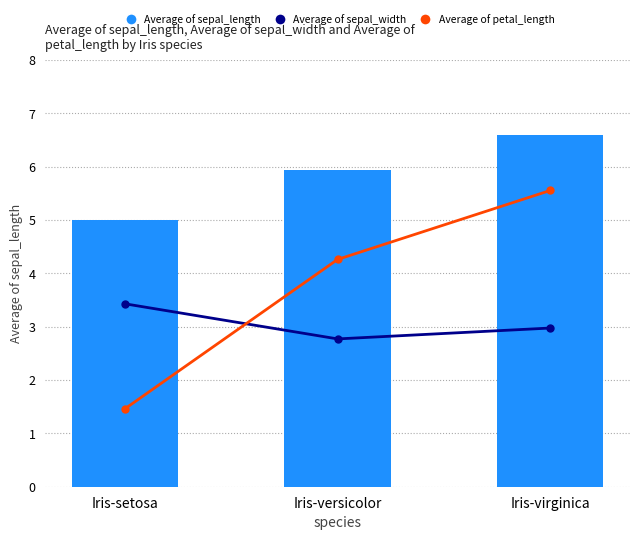

Rank the series by their average value, from lowest to highest.

Average of sepal_width, Average of petal_length, Average of sepal_length